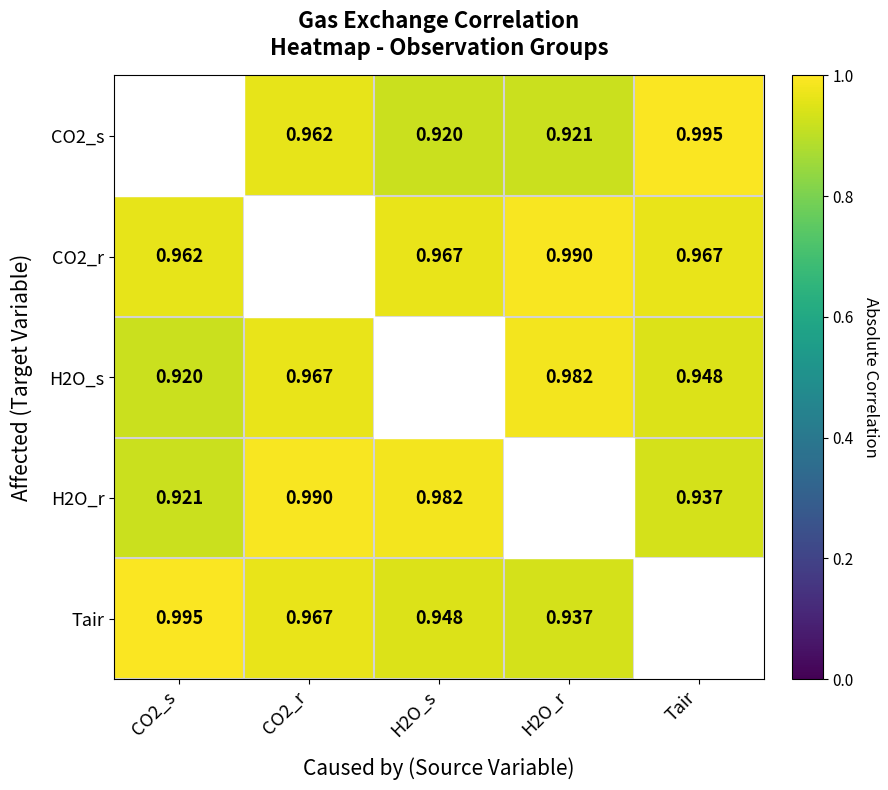

At which category does the chart reach its minimum across all series?

H2O_s